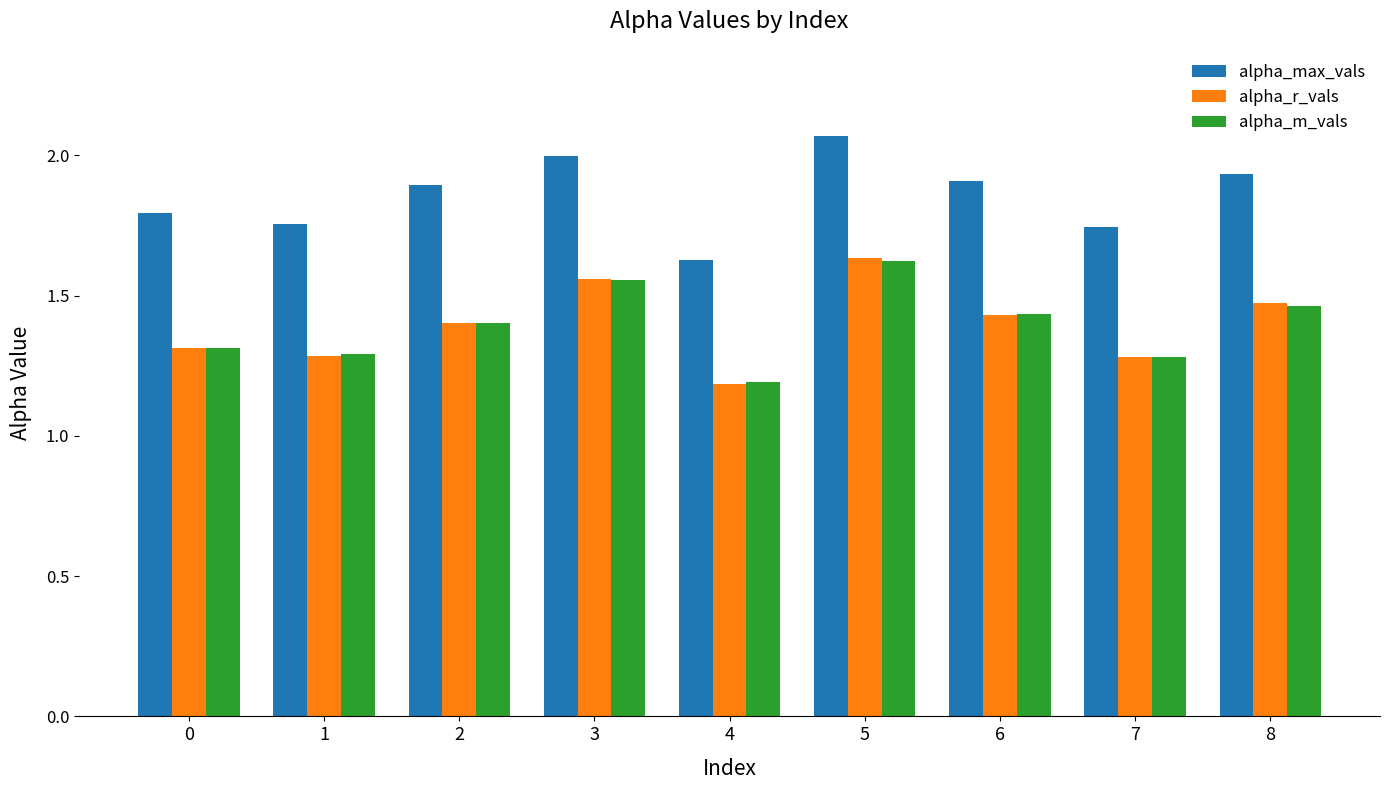

What is the sum of all alpha_max_vals values?

16.7